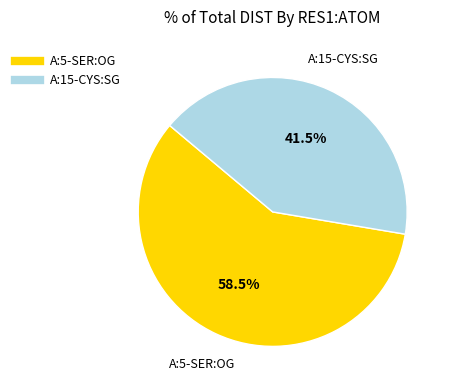

Approximately how many times larger is the value at A:15-CYS:SG compared to A:5-SER:OG?

0.7